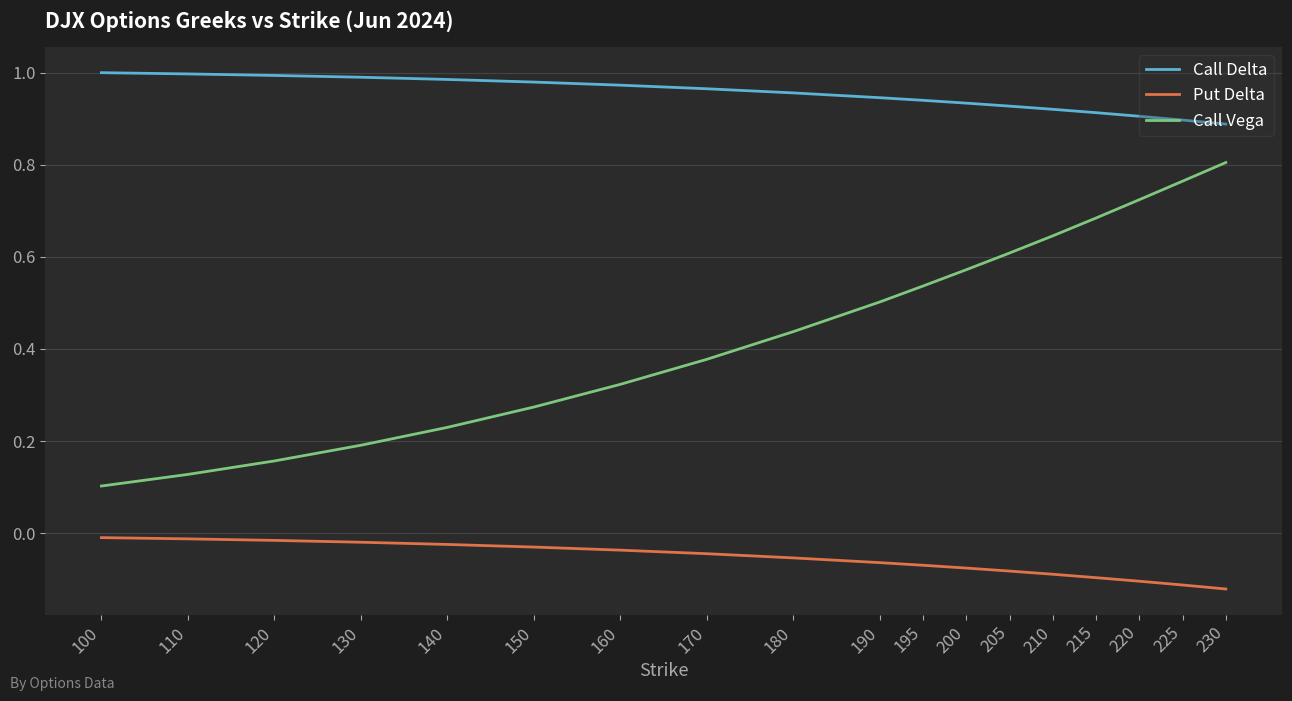

Between 100 and 150, which series saw the biggest shift?

Call Vega